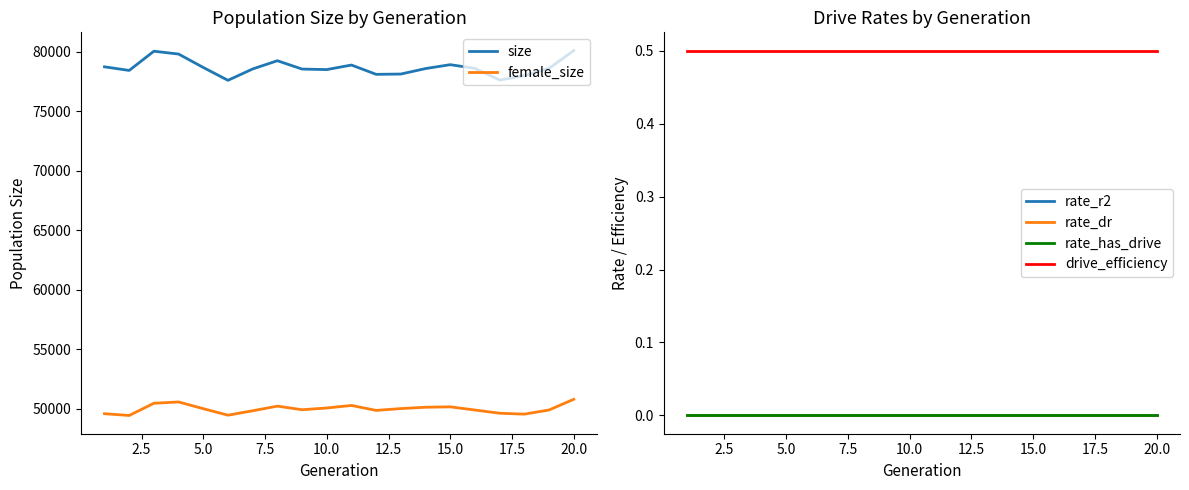

At how many categories does at least one series exceed 30371?

20